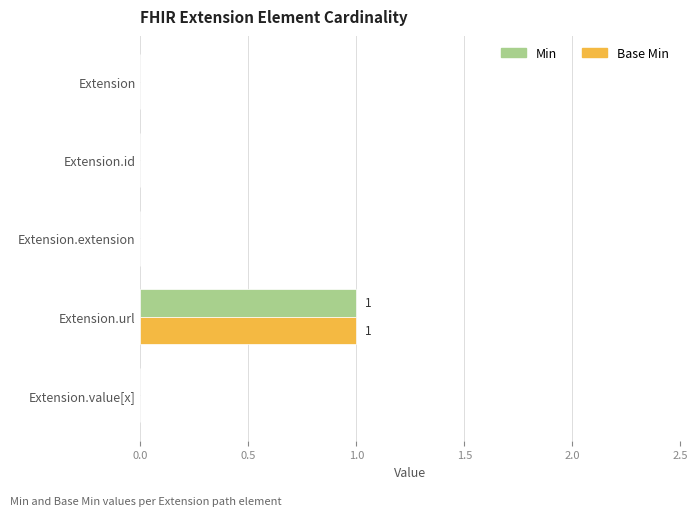

At which label does Base Min reach its peak?

Extension.url